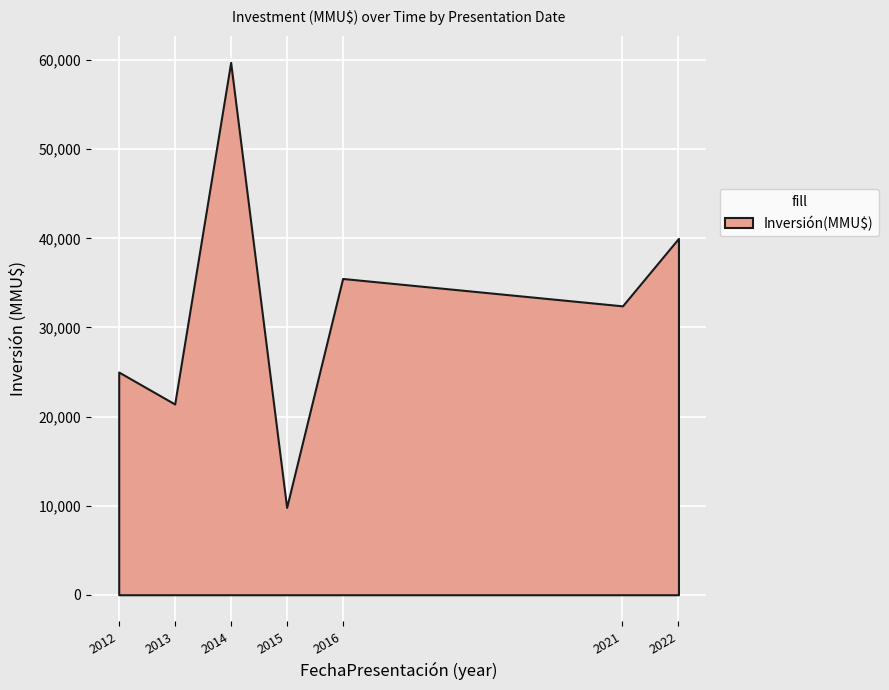

Reading left to right, extract all data points from this chart.

2012=25000	2013=21412	2014=59759	2015=9800	2016=35500	2021=32426	2022=40000